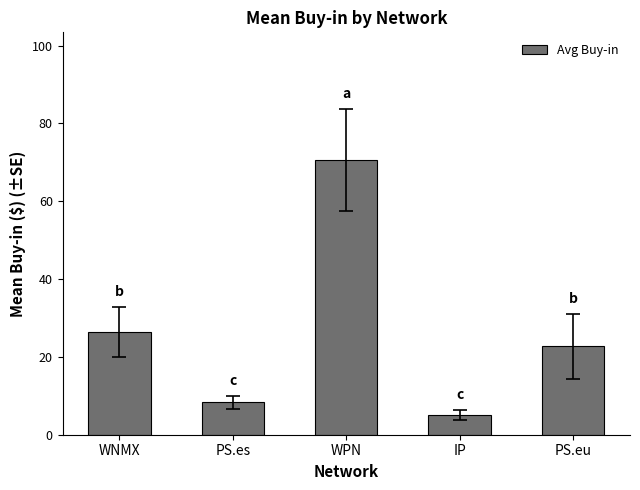

What is the sum of the values at IP and WPN?

75.8